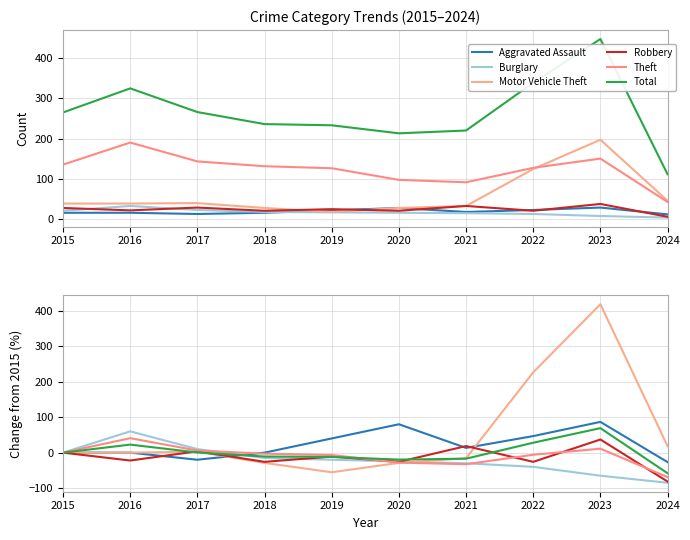

How many distinct data groups are displayed?

6